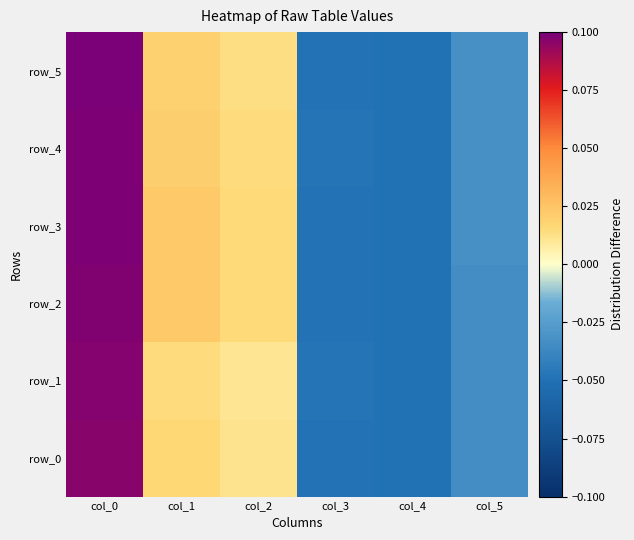

List the labels in order of row_4 value, largest first.

col_0, col_1, col_2, col_5, col_3, col_4